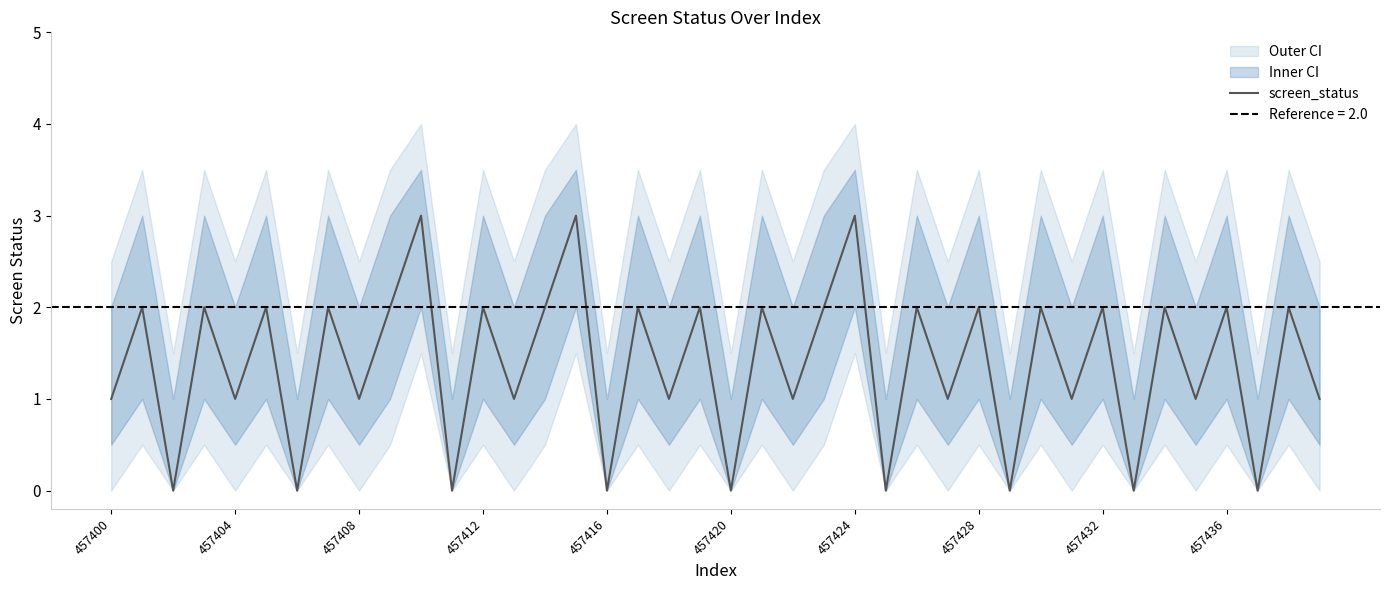

How many series are shown in this chart?

1